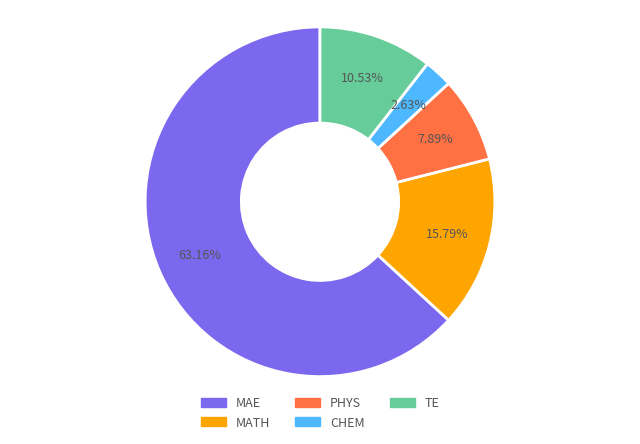

Is there any slice that represents more than half of the pie?

Yes